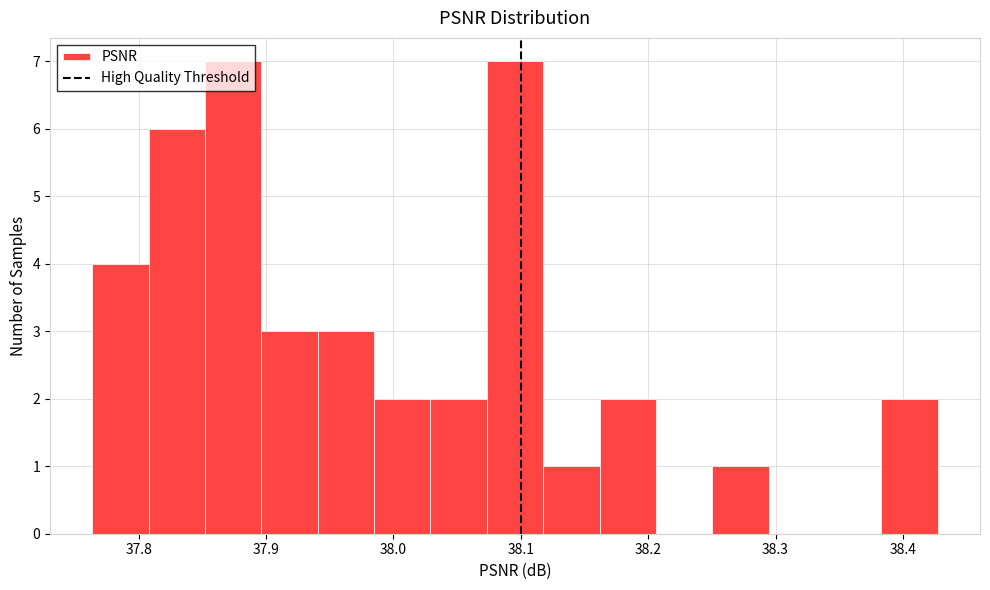

Reading left to right, list every bar in this chart as the range it spans on the x-axis followed by its height. Neither the bar edges nor the heights are printed on the chart, so give them approximately, as read against the axes.

37.76 to 37.81: 4
37.81 to 37.85: 6
37.85 to 37.90: 7
37.90 to 37.94: 3
37.94 to 37.98: 3
37.98 to 38.03: 2
38.03 to 38.07: 2
38.07 to 38.12: 7
38.12 to 38.16: 1
38.16 to 38.21: 2
38.21 to 38.25: 0
38.25 to 38.29: 1
38.29 to 38.34: 0
38.34 to 38.38: 0
38.38 to 38.43: 2